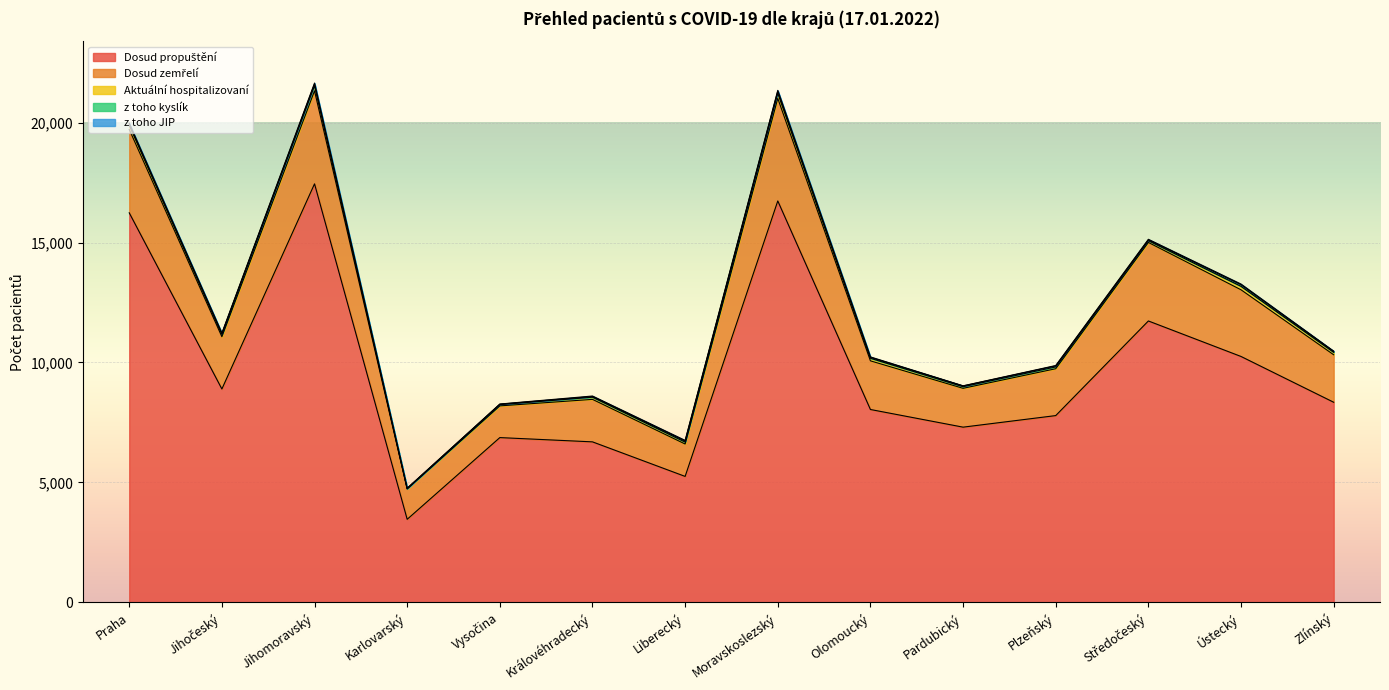

Rank the series at Moravskoslezský from highest to lowest value.

Dosud propuštění, Dosud zemřelí, Aktuální hospitalizovaní, z toho kyslík, z toho JIP